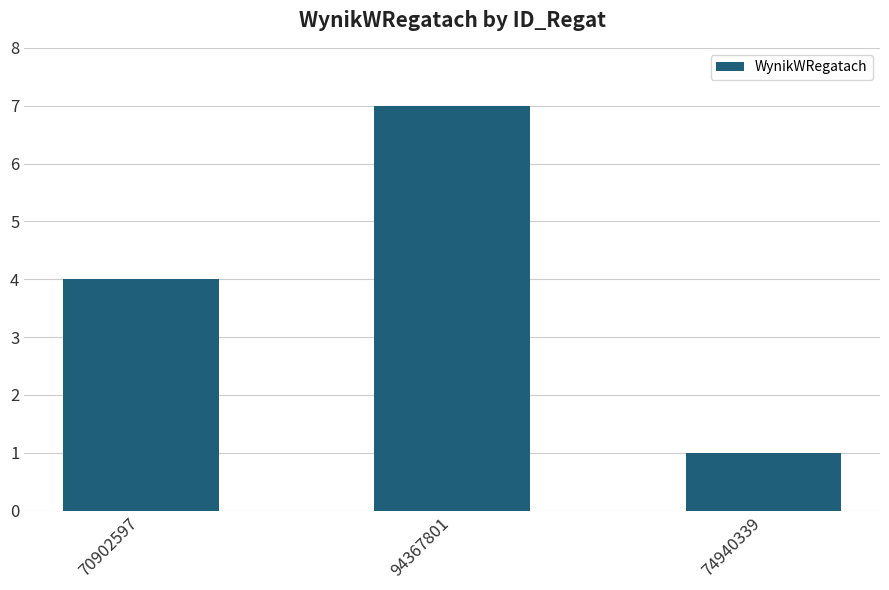

Rank the categories by value from lowest to highest.

74940339, 70902597, 94367801